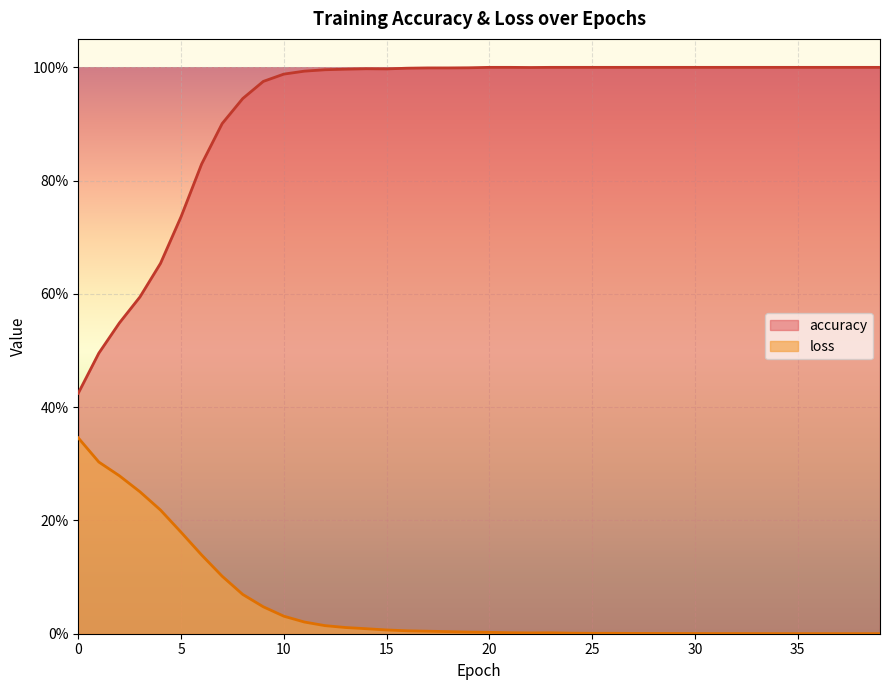

How many interior local peaks does the loss series have?

4